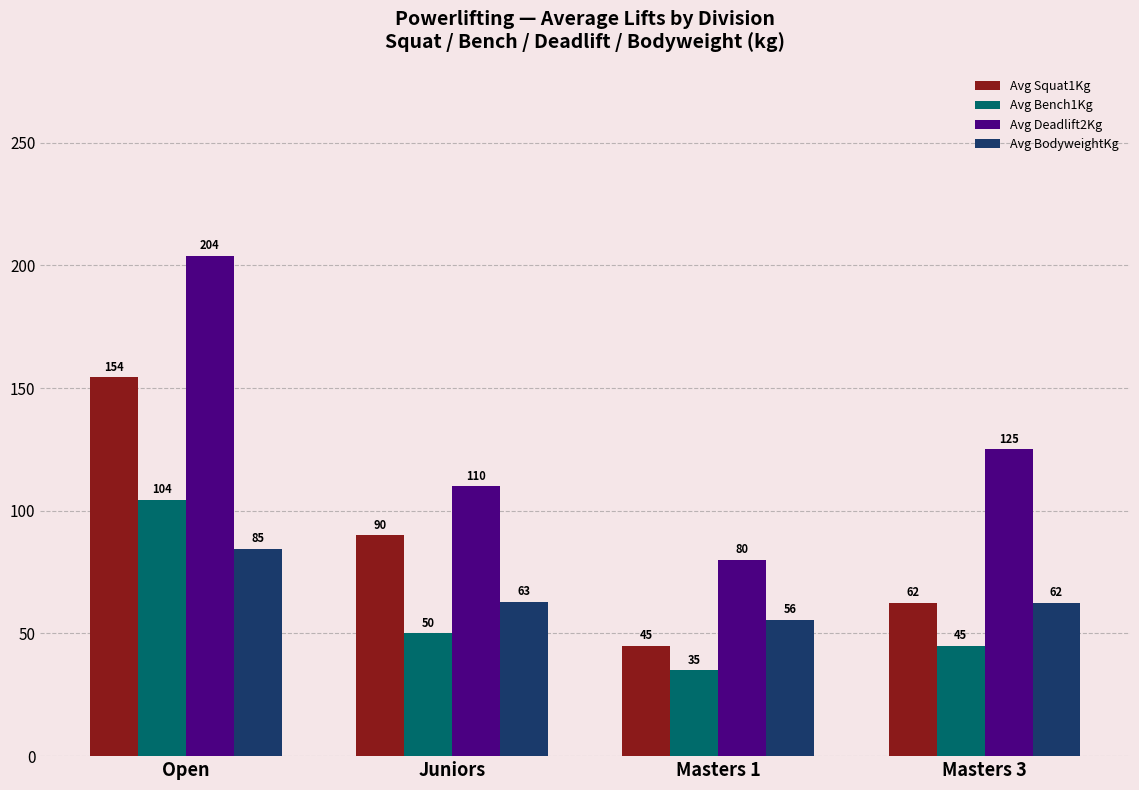

Rank the categories by Avg BodyweightKg value from highest to lowest.

Open, Juniors, Masters 3, Masters 1